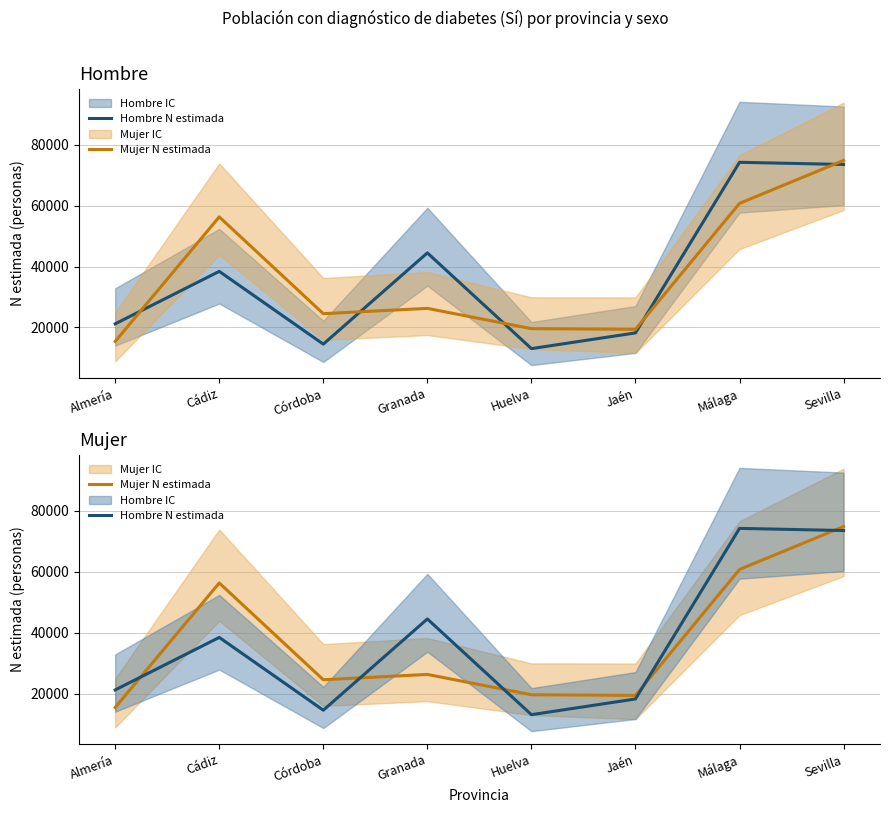

Does the chart have visible grid lines?

Yes